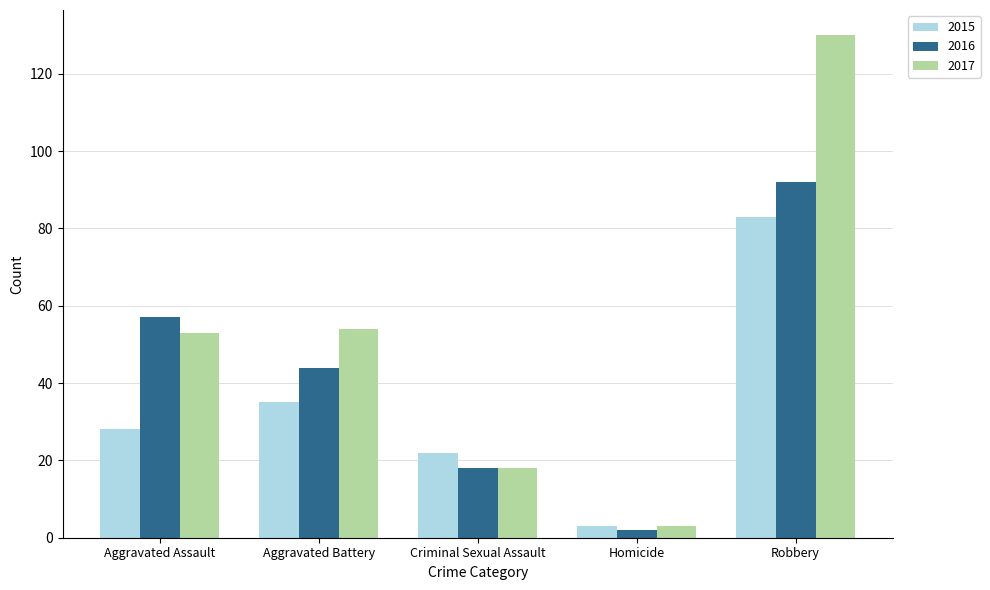

Which series has the widest spread of values?

2017